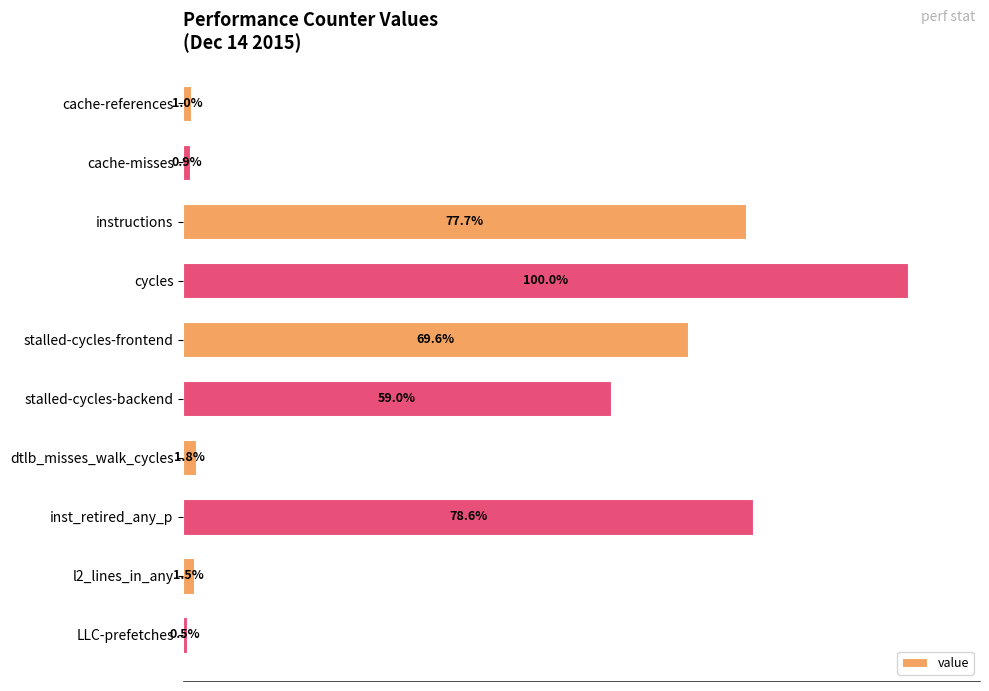

At which label is the value closest to 50?

stalled-cycles-backend